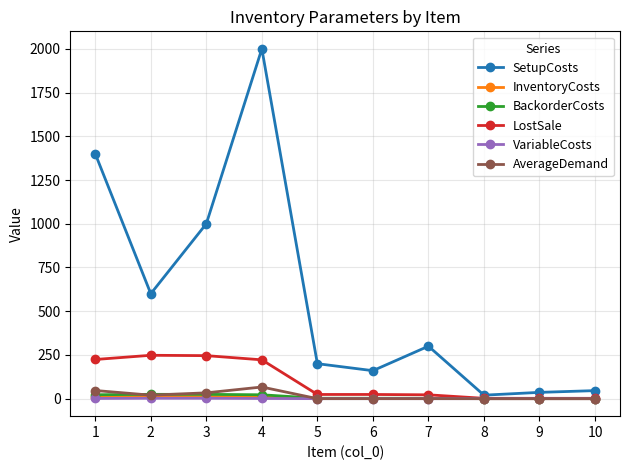

The value of SetupCosts at 2 is 600.0. True or false?

True